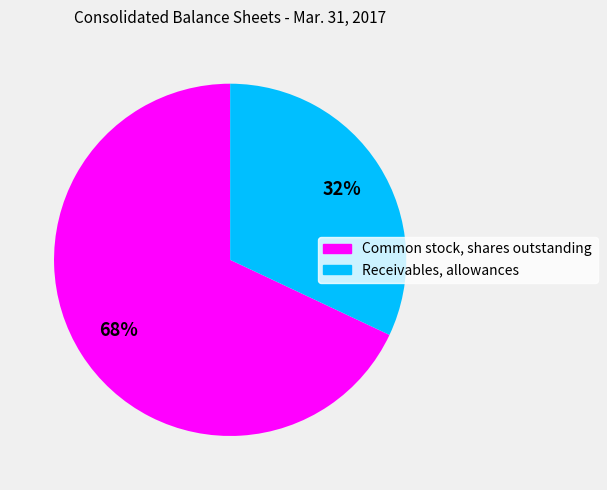

Which has a higher value, Receivables, allowances or Common stock, shares outstanding?

Common stock, shares outstanding